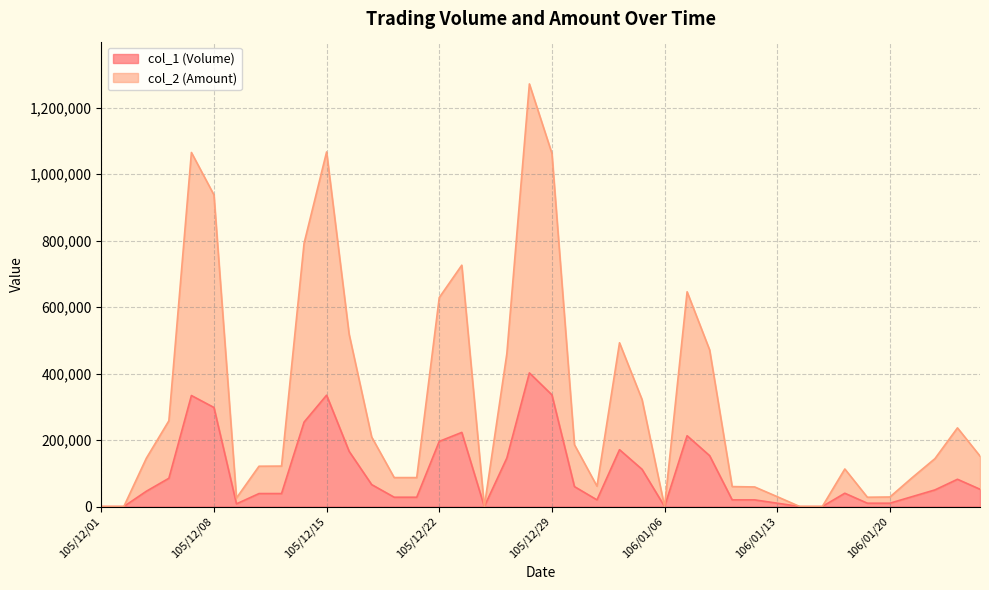

Does the chart have visible grid lines?

Yes